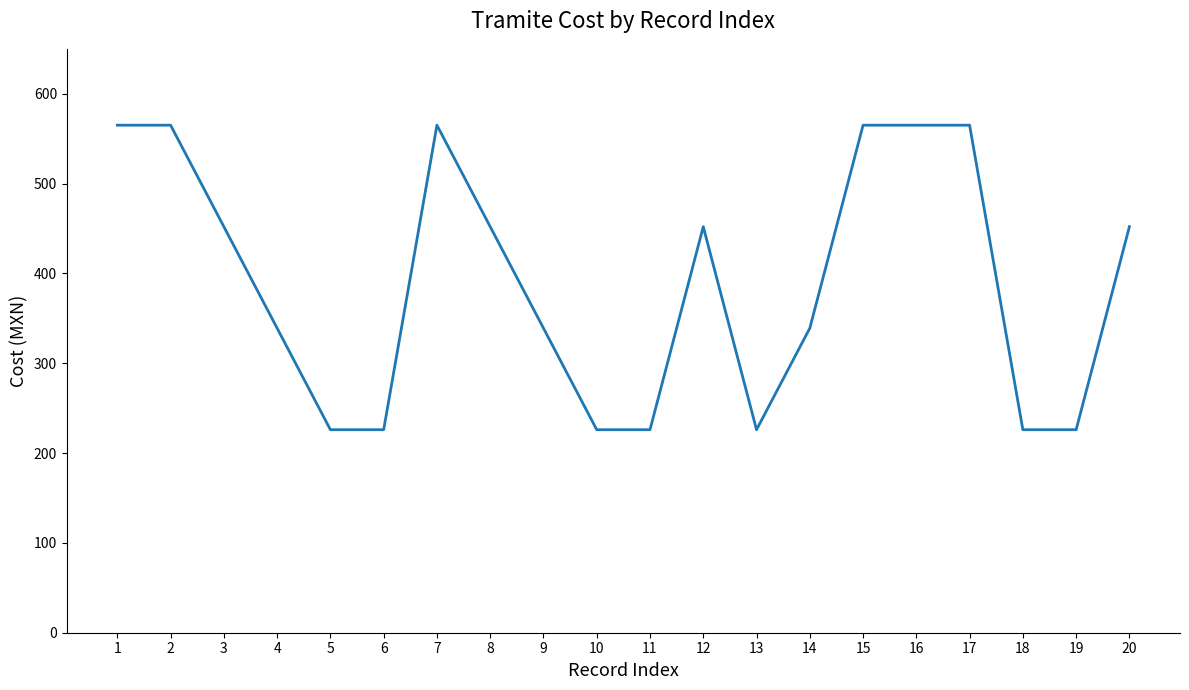

Reading right to left, list all the values displayed in this chart.

452	226	226	565	565	565	339	226	452	226	226	339	452	565	226	226	339	452	565	565